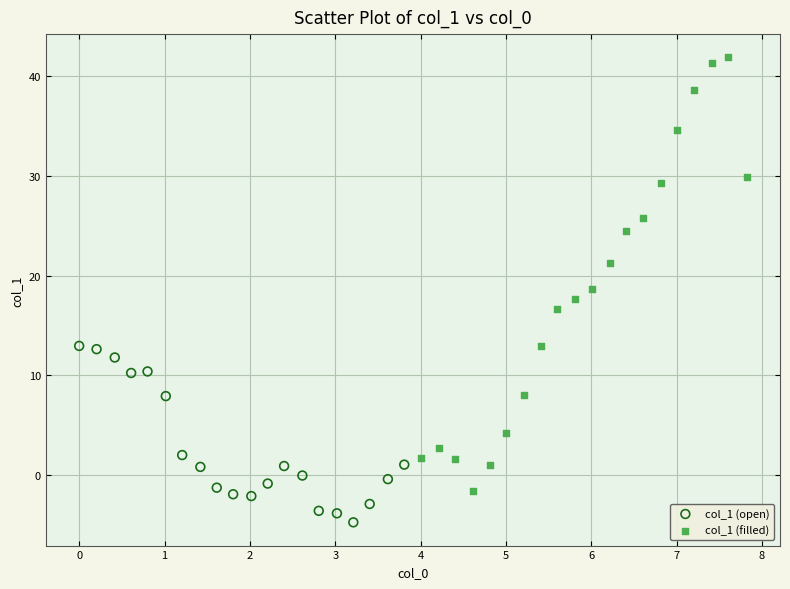

Which series reaches the minimum Y coordinate?

col_1 (open)